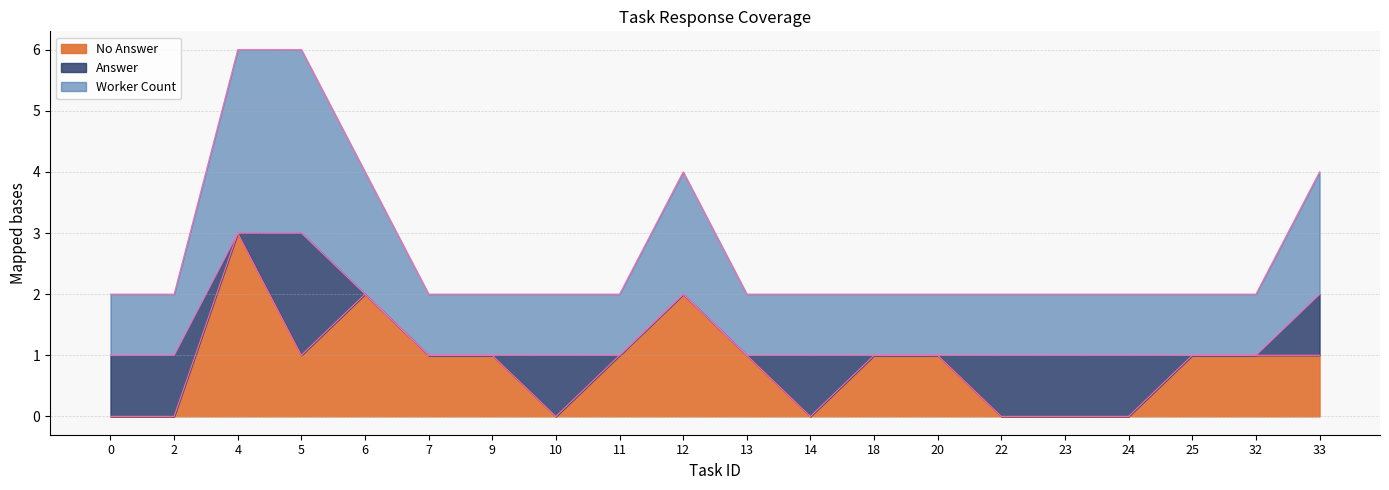

True or false: answer has a value of 0.4 at 2.

False